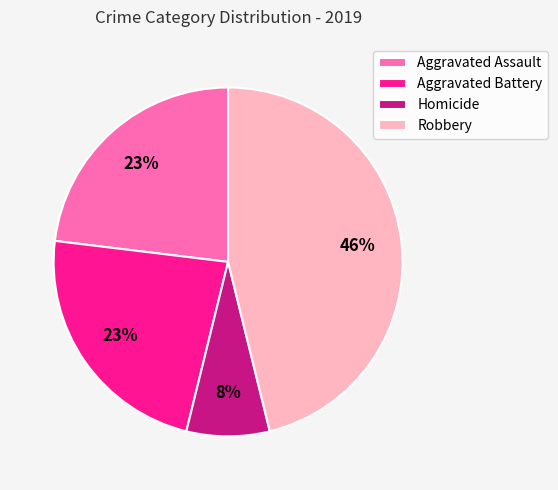

Which has a higher value, Aggravated Battery or Homicide?

Aggravated Battery